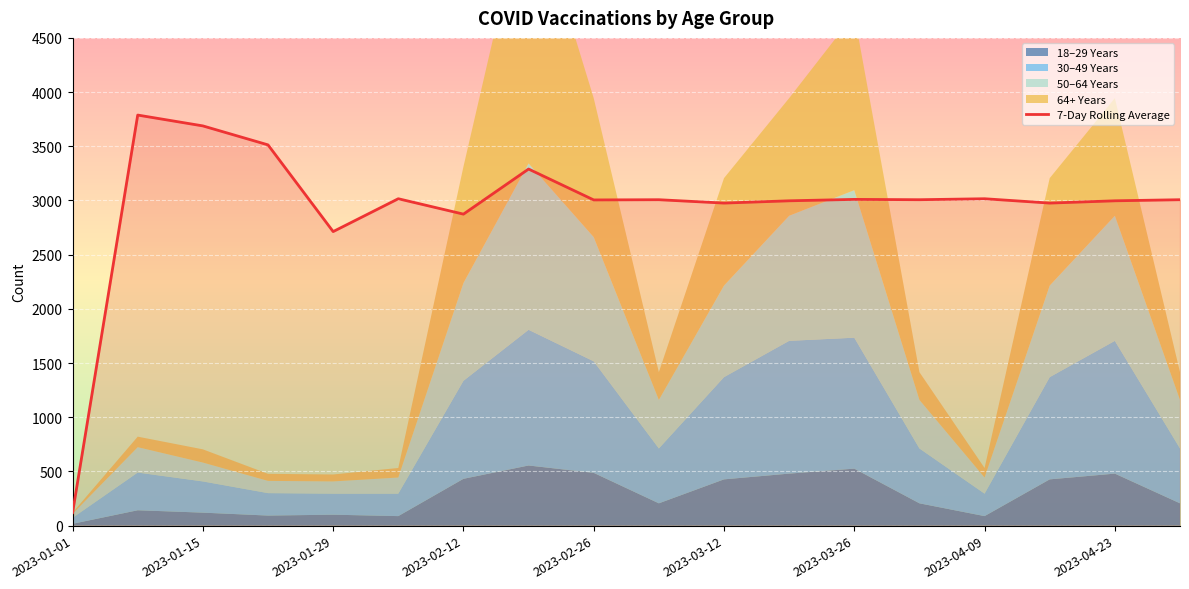

The value of 7-Day Rolling Average at 2023-02-12 is 1889. True or false?

False